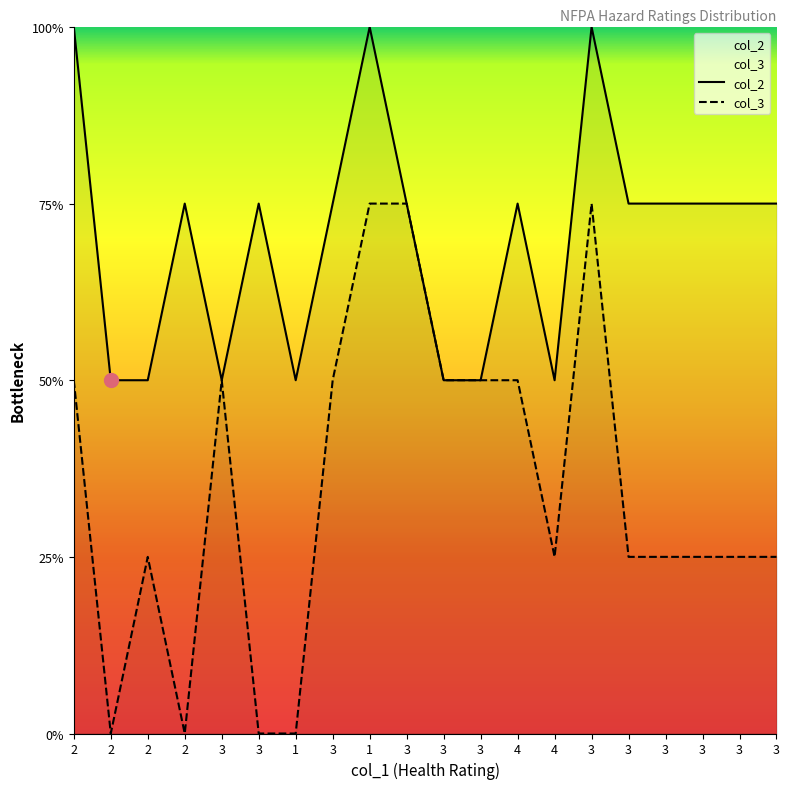

True or false: col_3 has a value of 0 at 3.

False